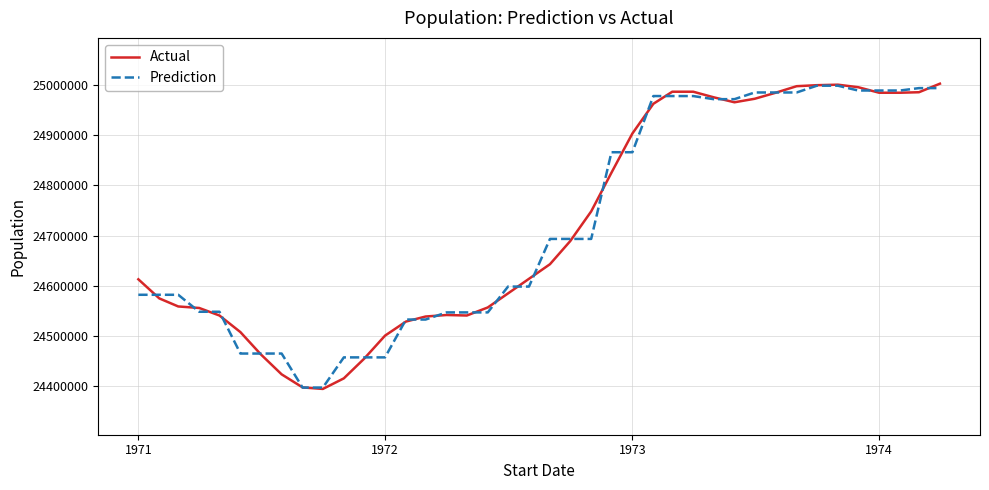

What is the greatest value displayed?

25002000